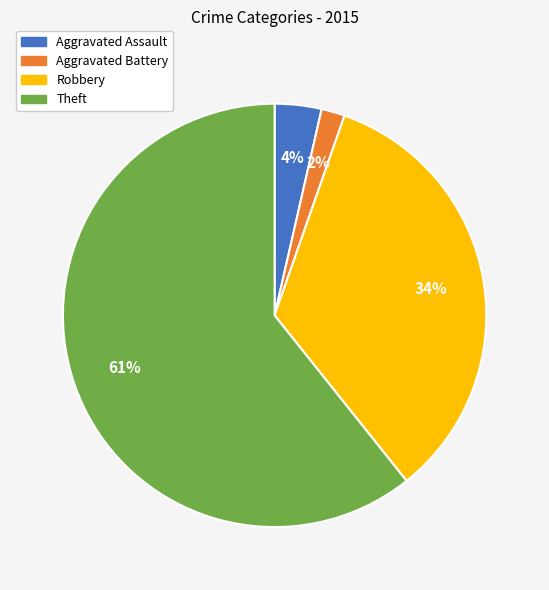

Is it true that Aggravated Assault is 4% of the pie?

True